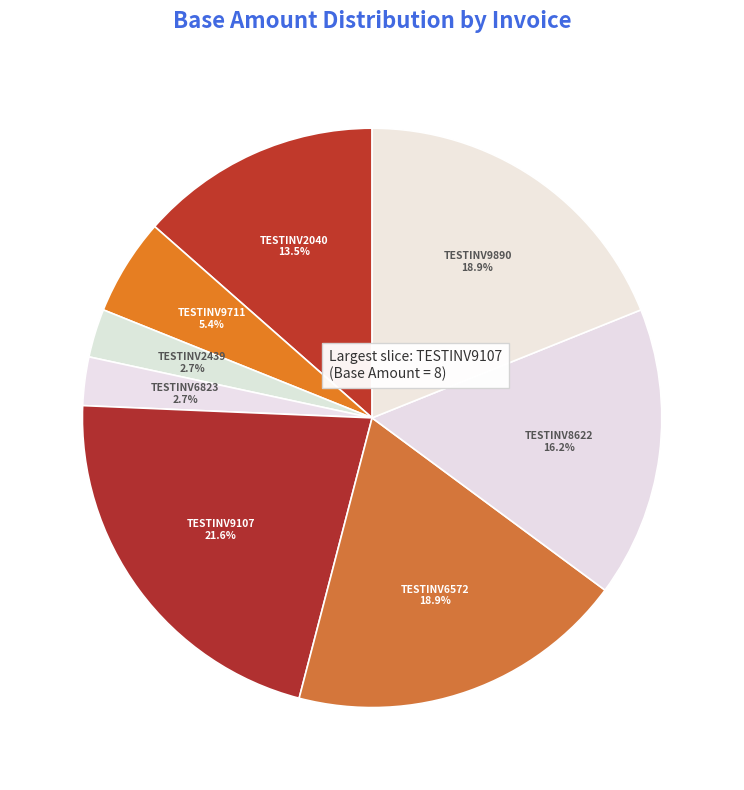

The TESTINV9107 slice represents 27% of the pie. True or false?

False